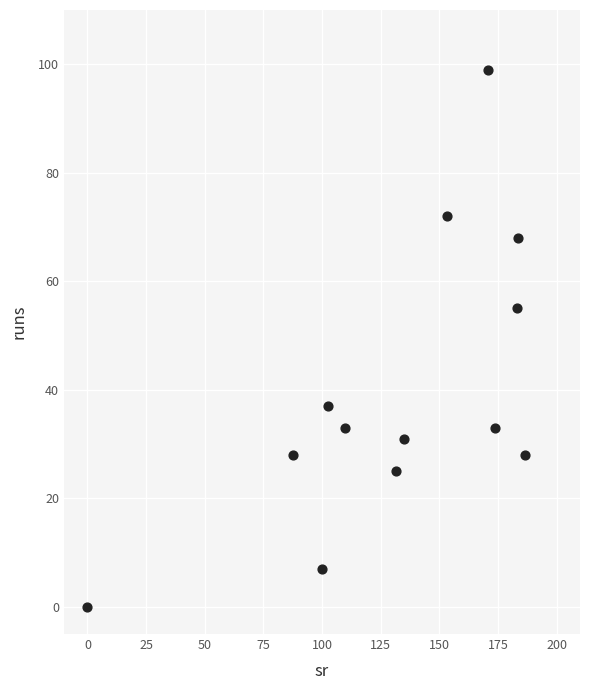

What is the range of Y values (max minus min)?

99